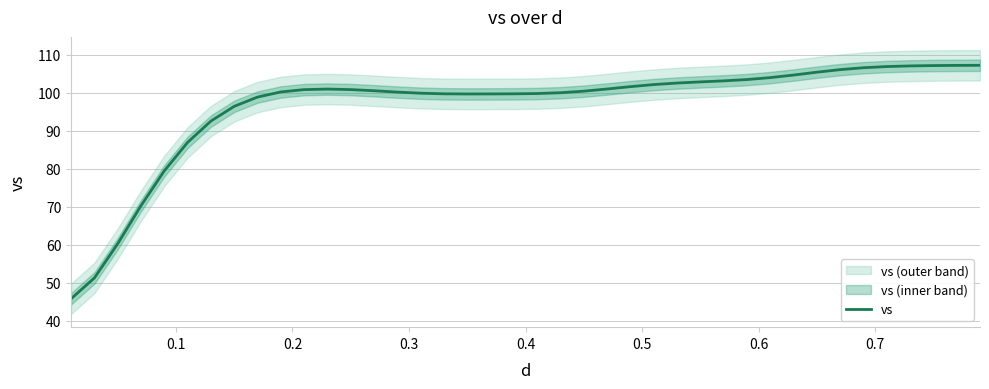

What is the value of the 24th point from the left?

101.0